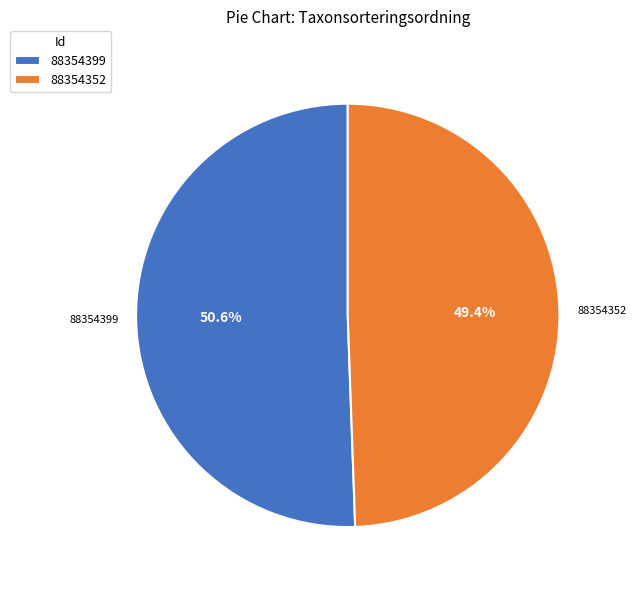

To the nearest percent, what portion does 88354352 represent?

49%